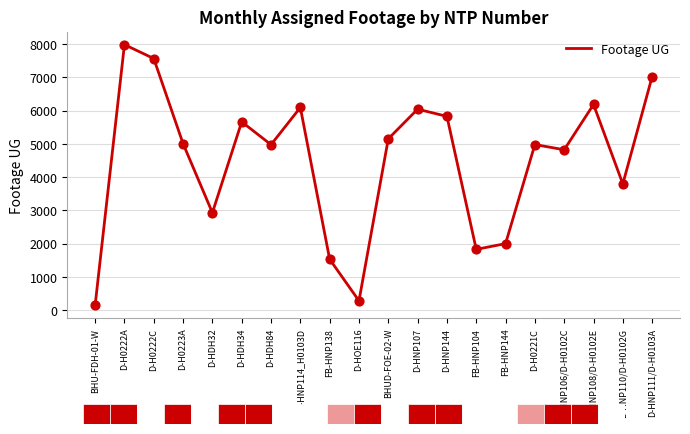

Between D-HOE116 and D-H0221C, which is larger?

D-H0221C